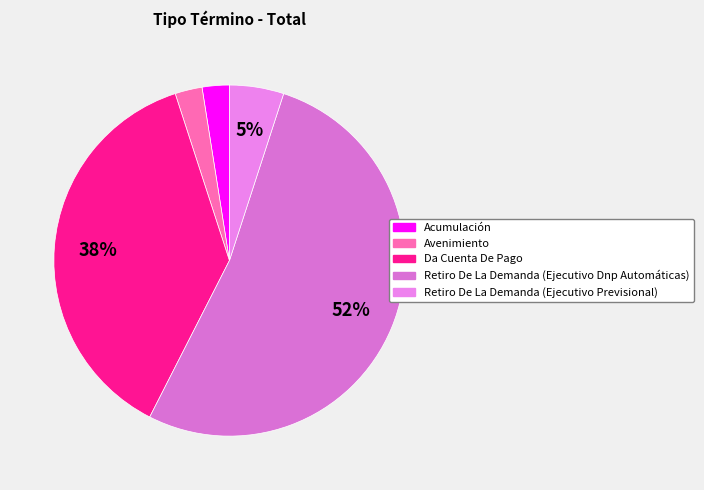

To the nearest percent, what is the difference between the Avenimiento and Retiro De La Demanda (Ejecutivo Dnp Automáticas) slice percentages?

50%